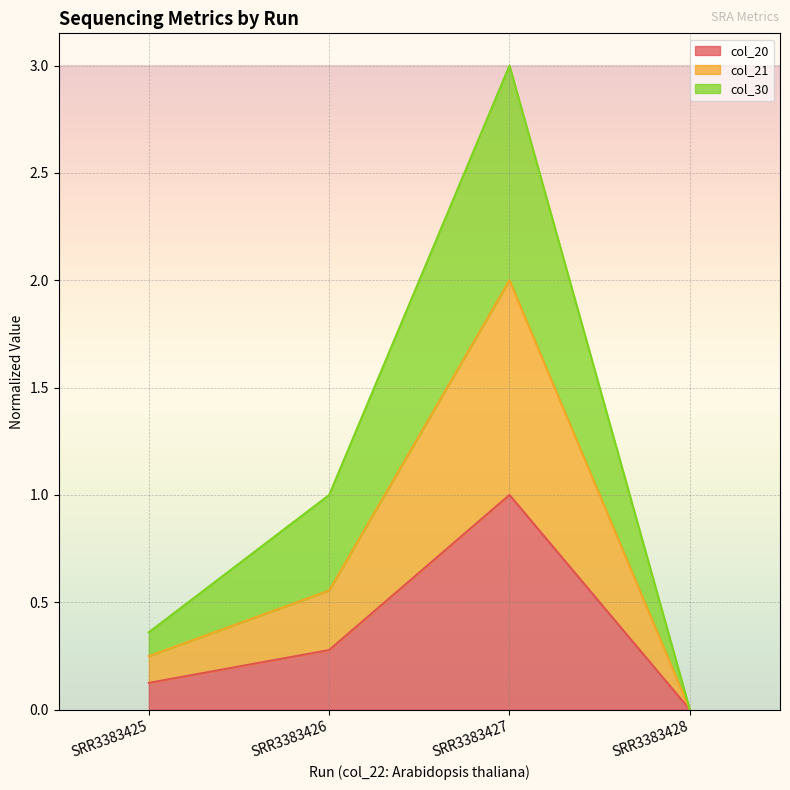

True or false: col_21 and col_20 intersect in this chart.

False